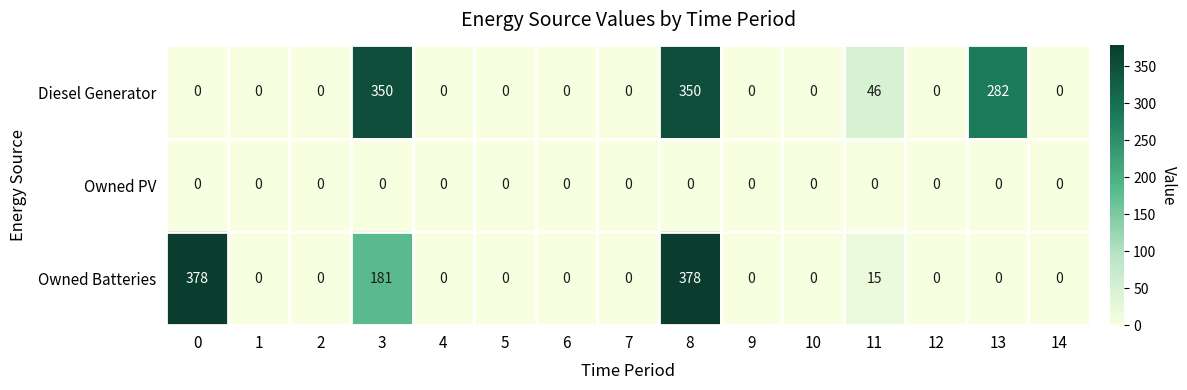

What is the approximate value of Owned Batteries at 3?

181